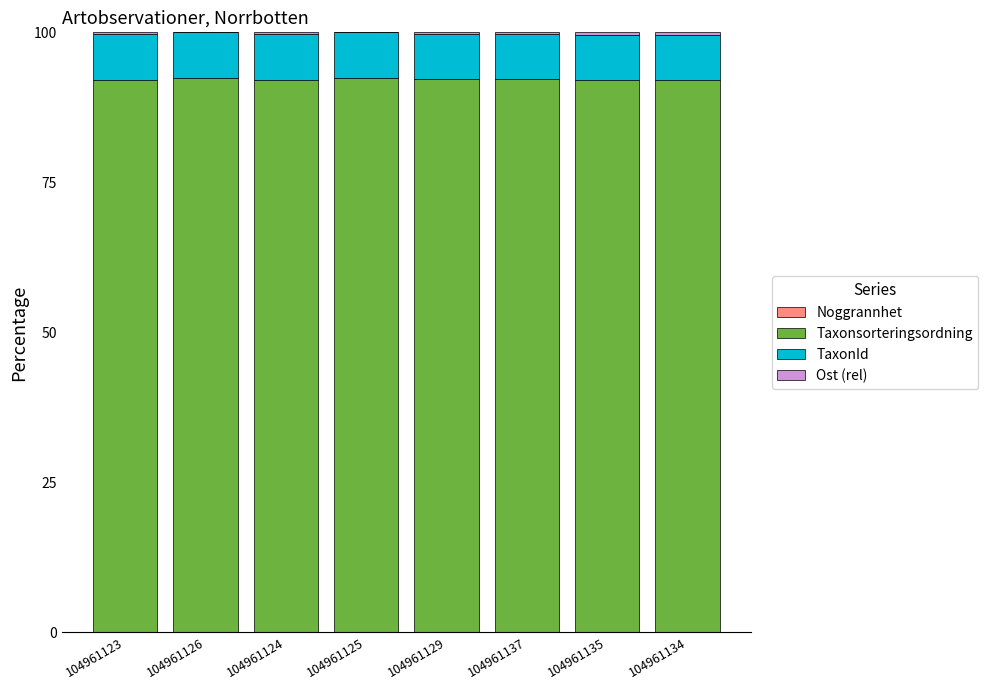

List the labels in order of Taxonsorteringsordning value, smallest first.

104961134, 104961135, 104961123, 104961124, 104961137, 104961129, 104961125, 104961126